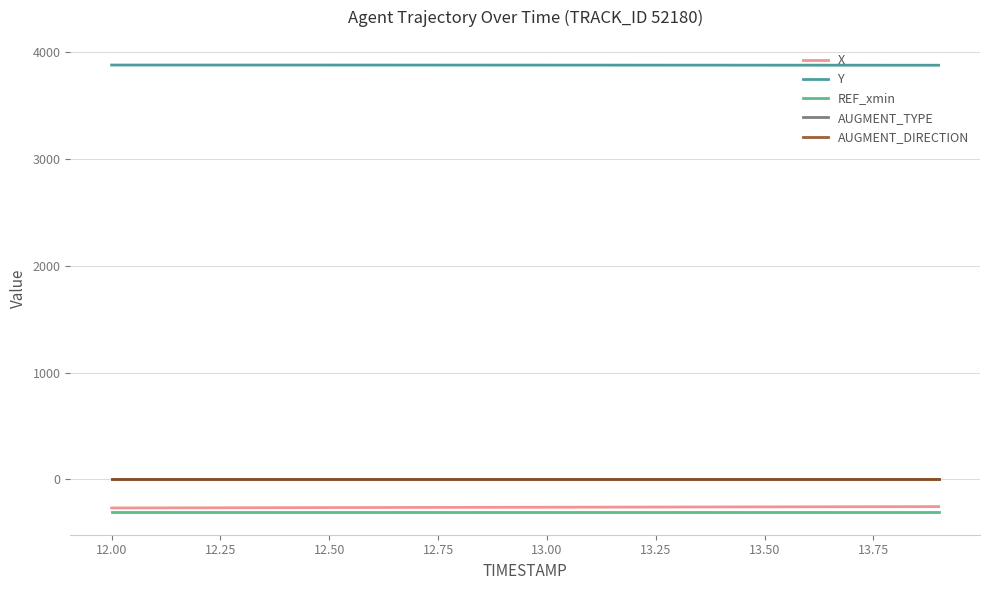

What is the maximum value shown in the chart?

3879.8